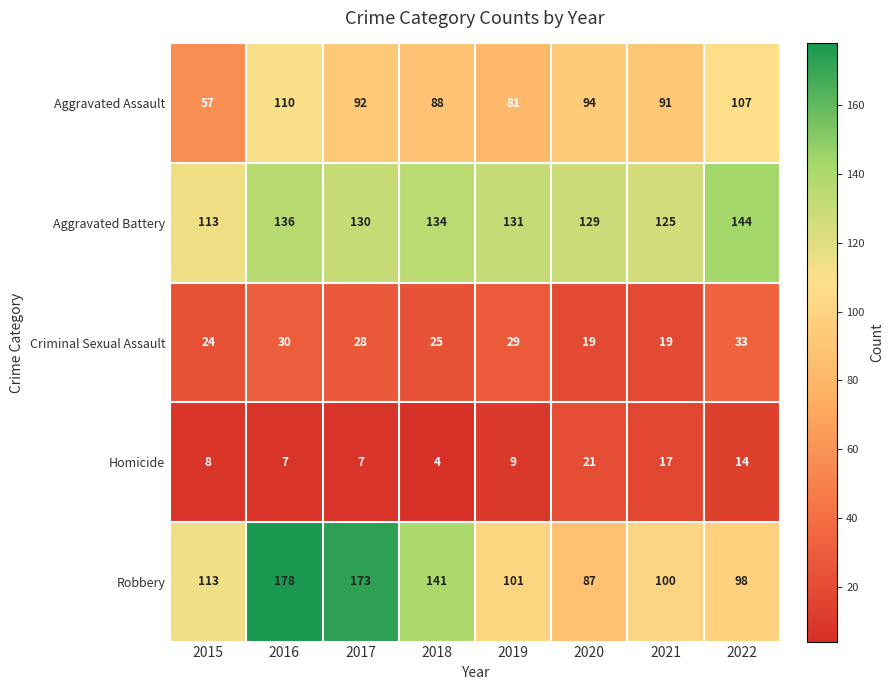

Which series changed the most between 2017 and 2020?

Robbery